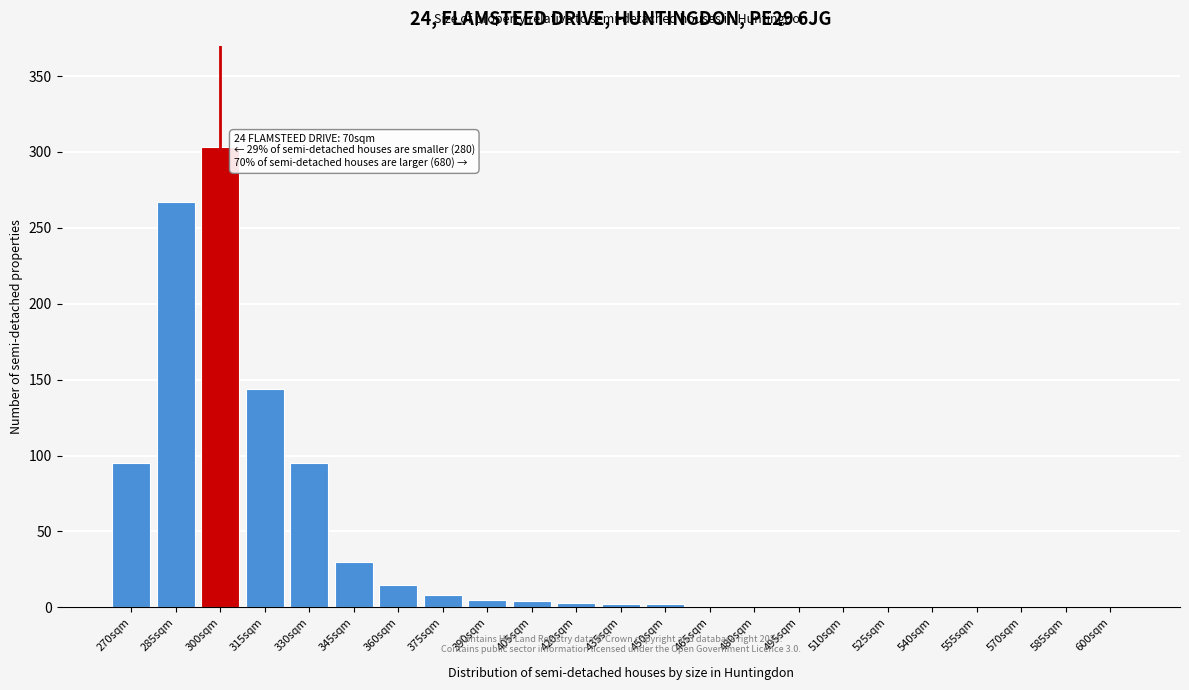

Between 300sqm and 270sqm, which is larger?

300sqm